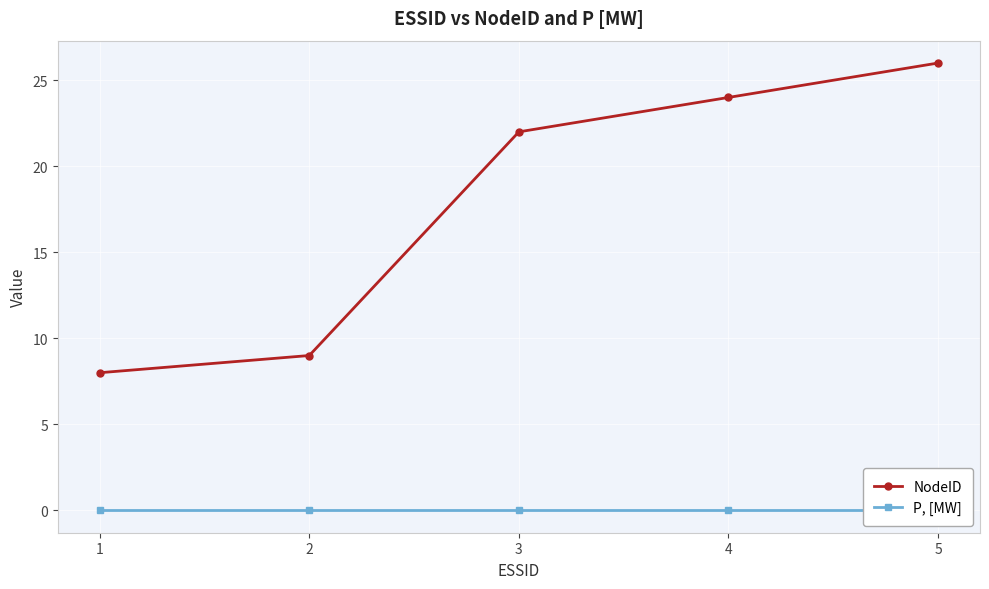

How many lines are shown in the chart?

2